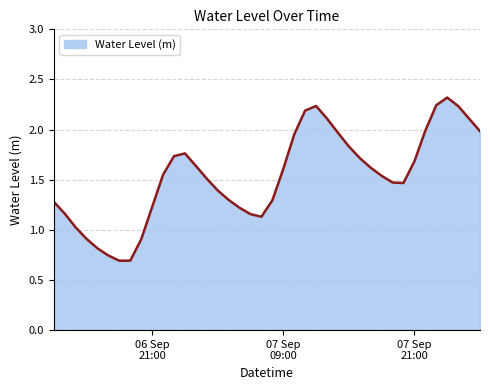

True or false: there are more than 2 points higher than both neighbors.

True